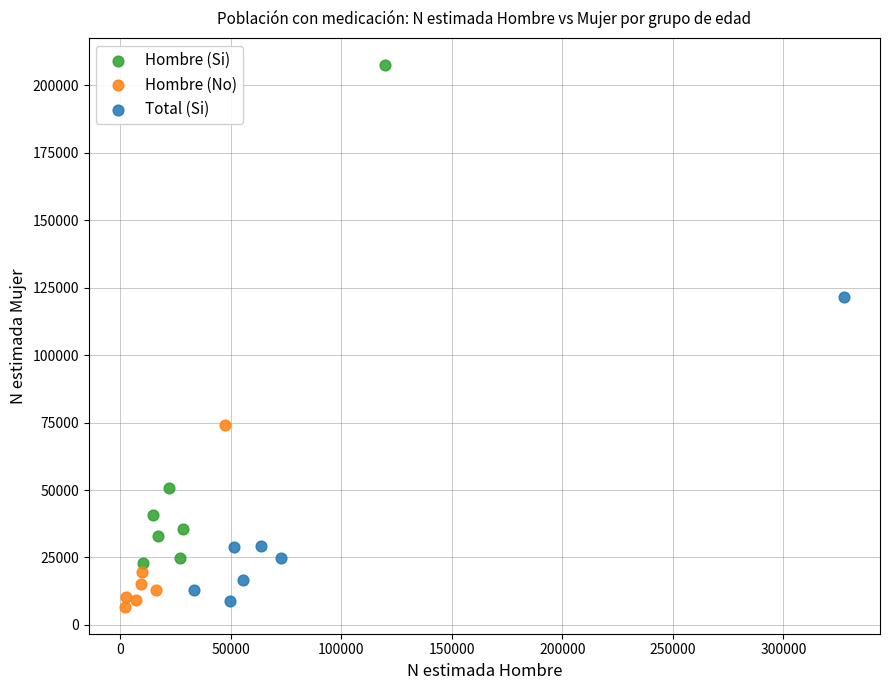

Which series reaches the maximum Y coordinate?

Hombre (Si)